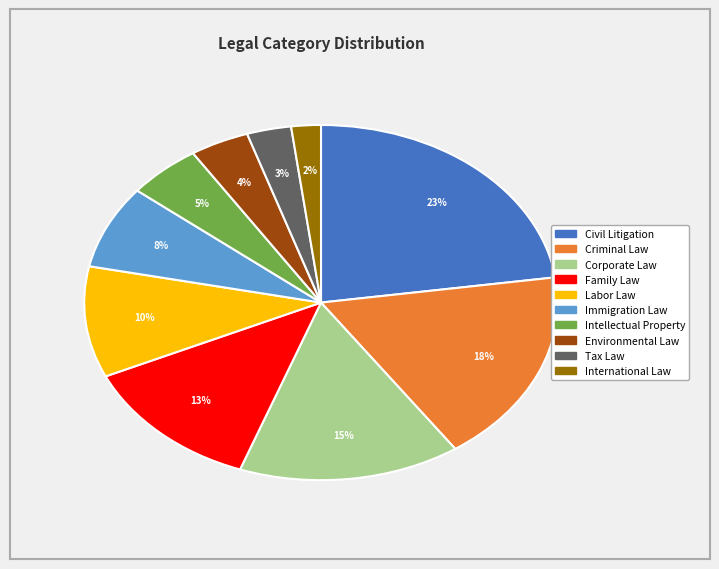

How many segments does this pie chart have?

10